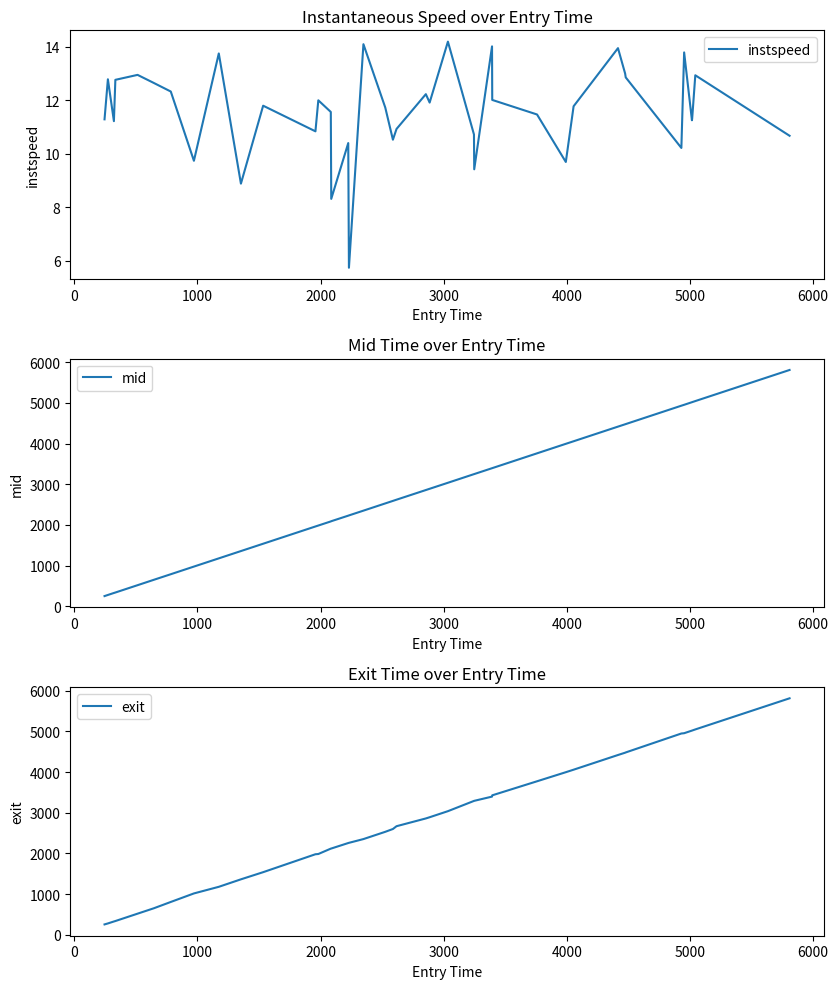

List the series in order of their peak value, highest first.

exit, mid, instspeed